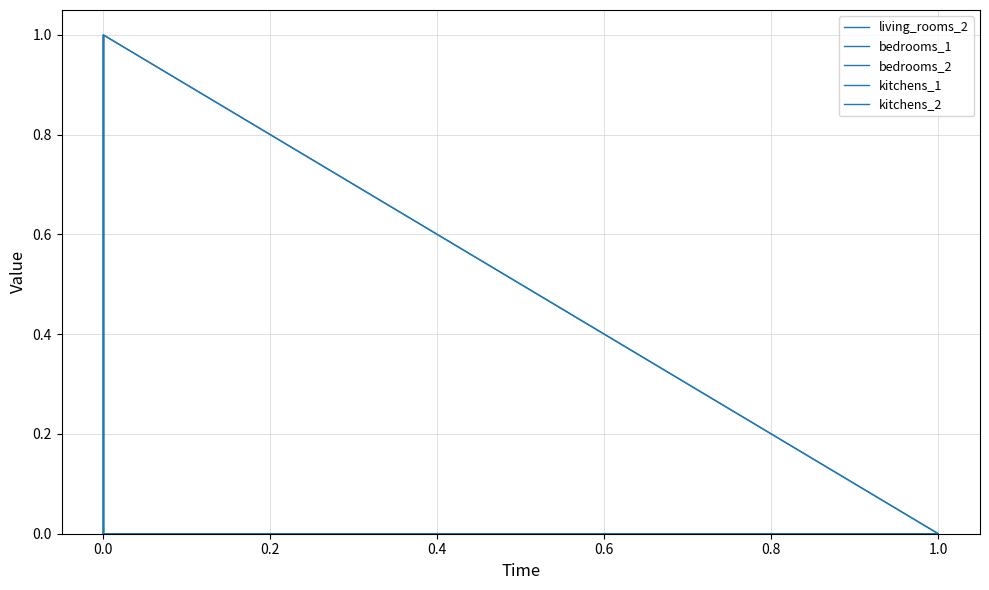

True or false: bedrooms_2 and bedrooms_1 intersect in this chart.

False